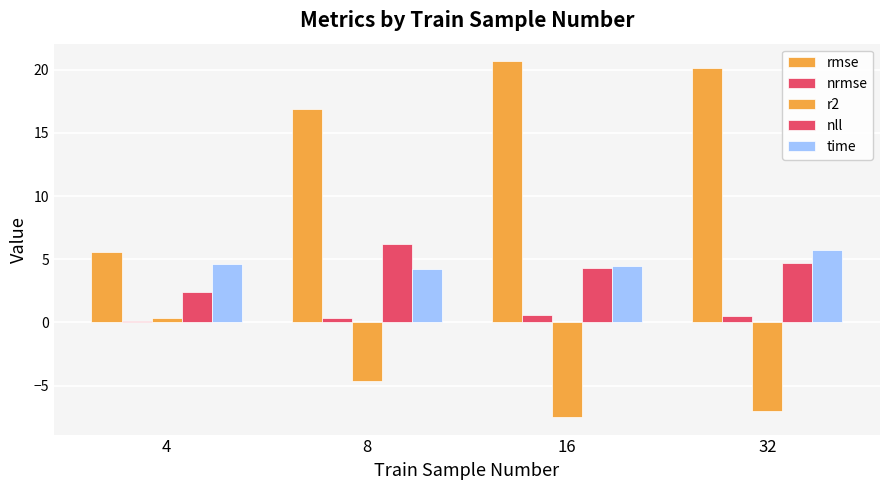

How many values in the rmse series exceed 20?

2